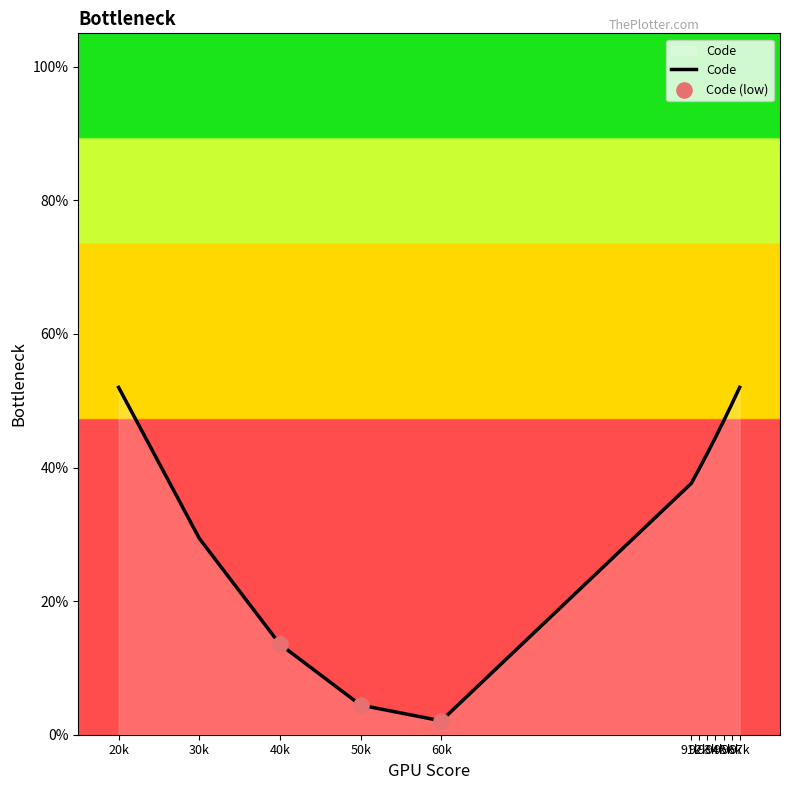

What is the difference between the maximum and minimum values?

49.9